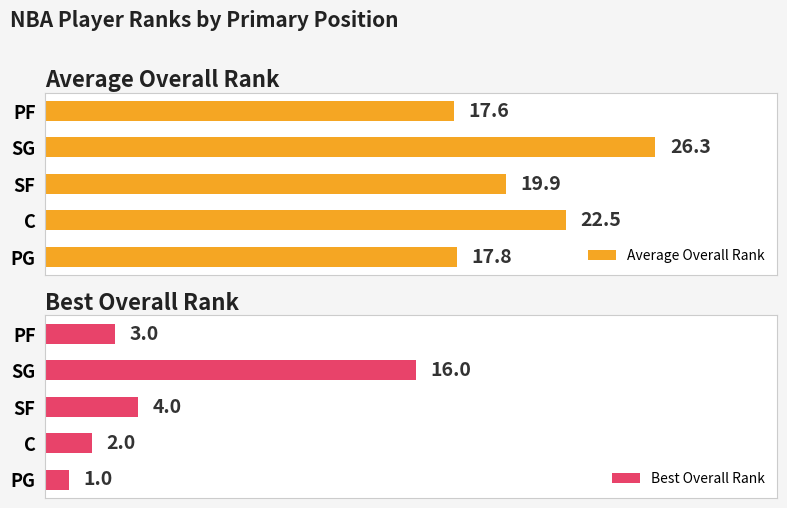

Where is Average Overall Rank nearest to the value 21?

SF